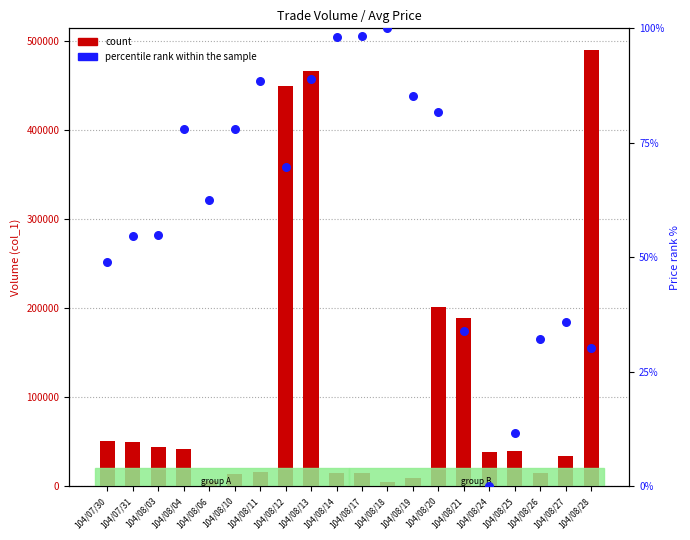

Which series has the widest spread of Y values?

count